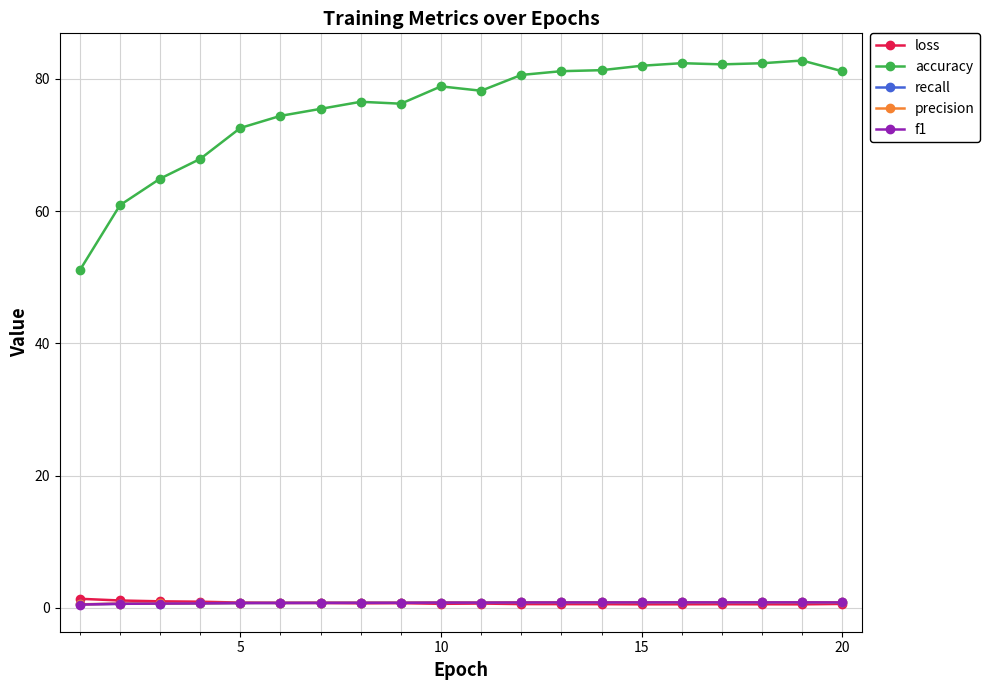

What is the average value of the f1 series?

0.8